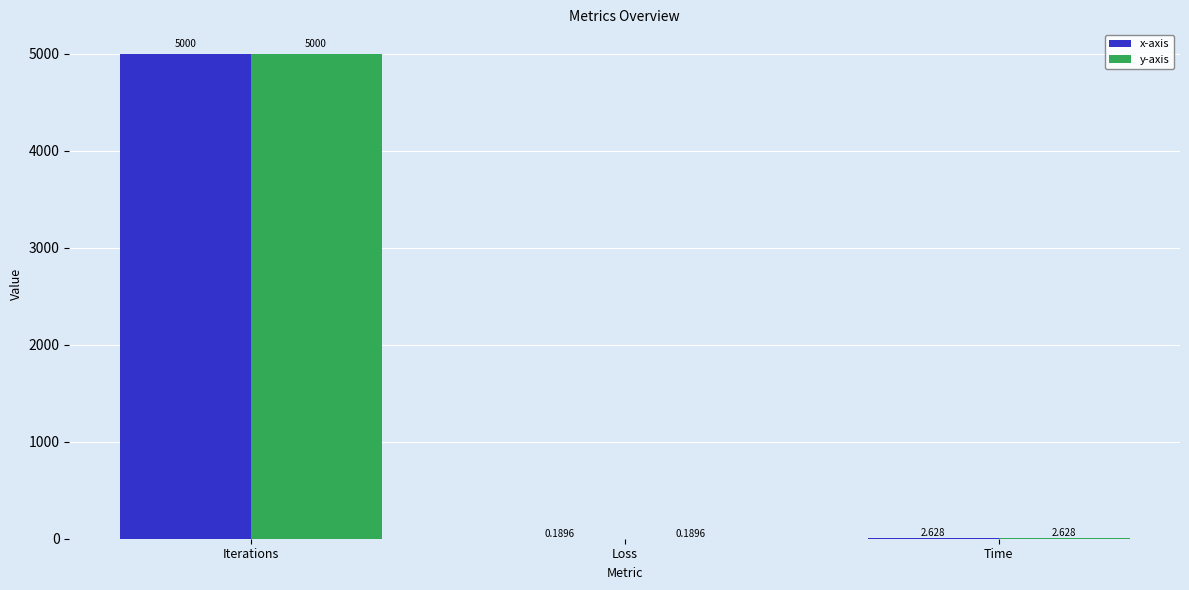

What is the sum of all y-axis values?

5002.8